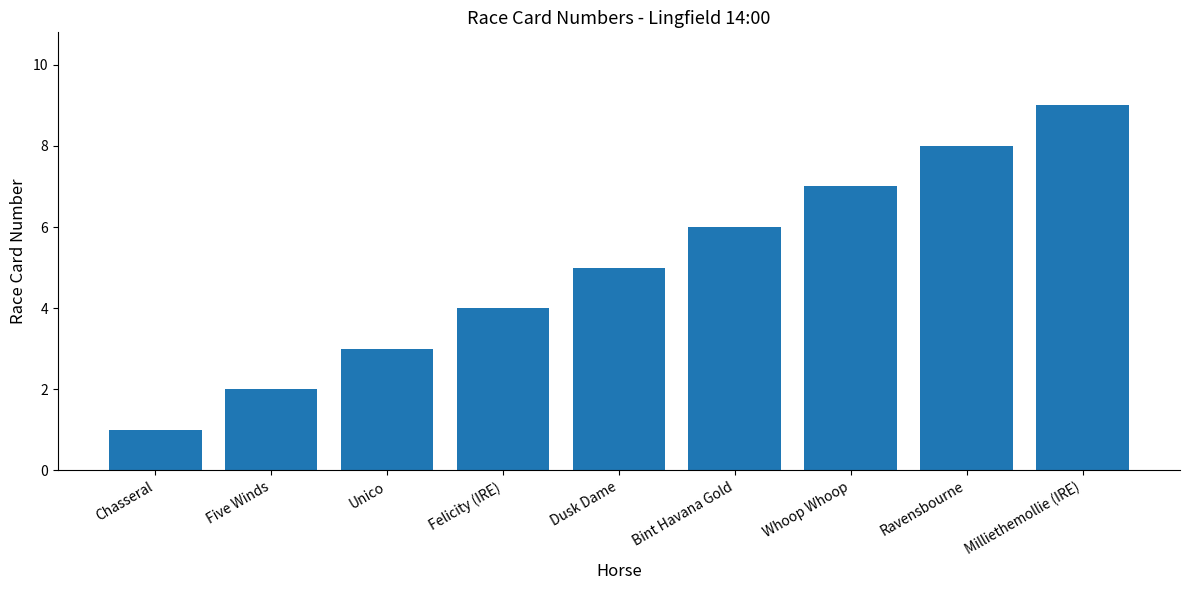

What is the label of the 9th bar from the right?

Chasseral